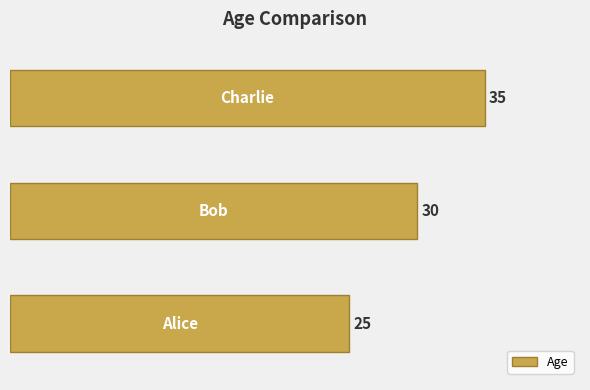

Reading bottom to top, list all the values displayed in this chart.

25	30	35